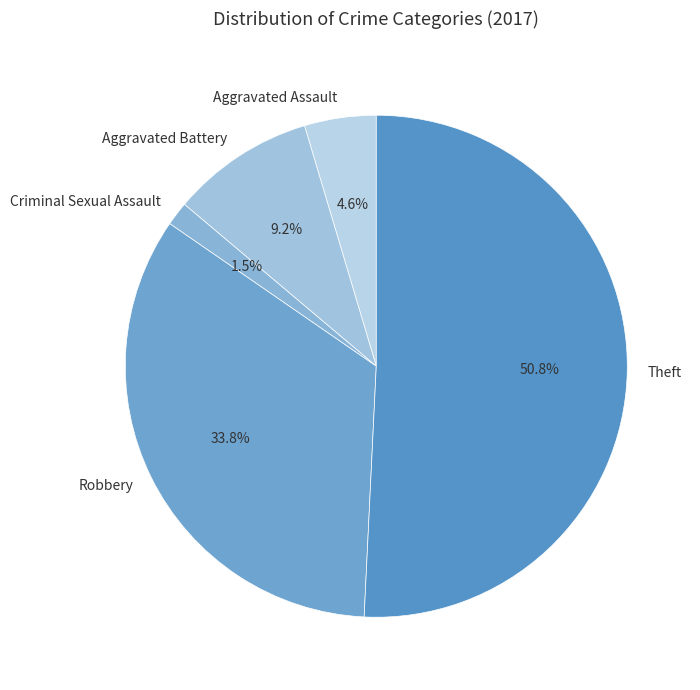

Combined, do Aggravated Battery and Criminal Sexual Assault account for over 50%?

No